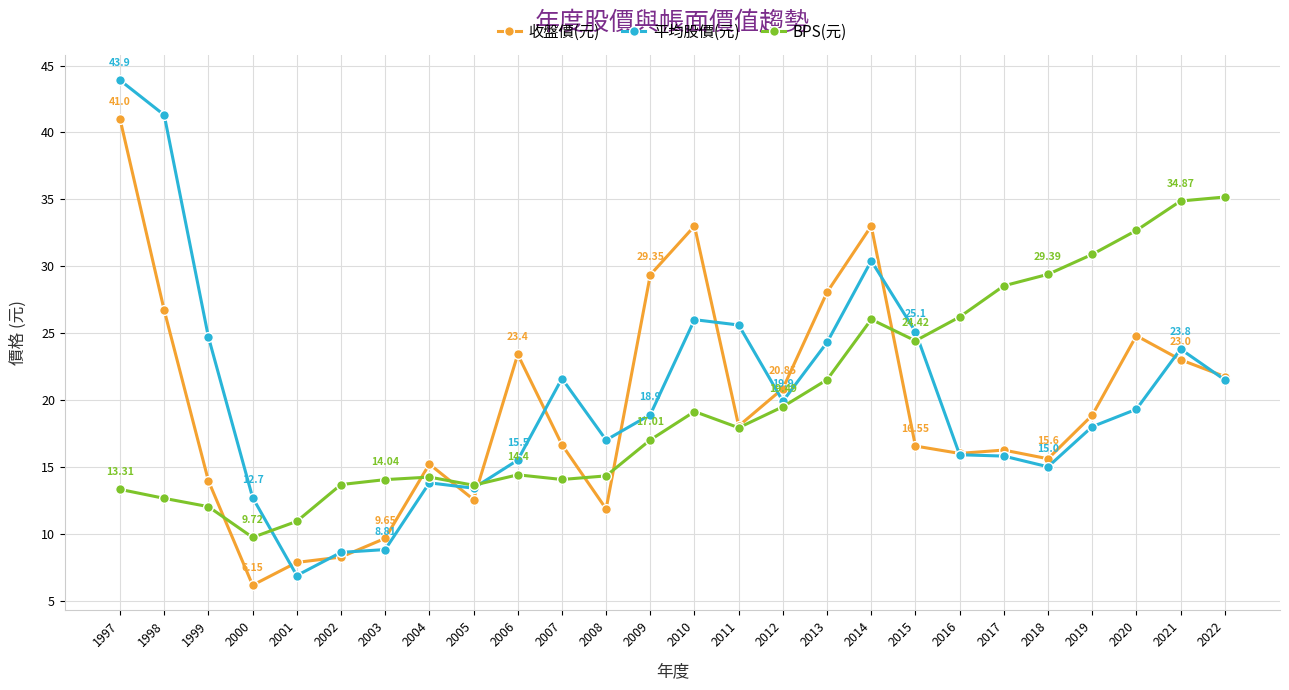

Rank the series by their maximum value, from highest to lowest.

平均股價(元), 收盤價(元), BPS(元)